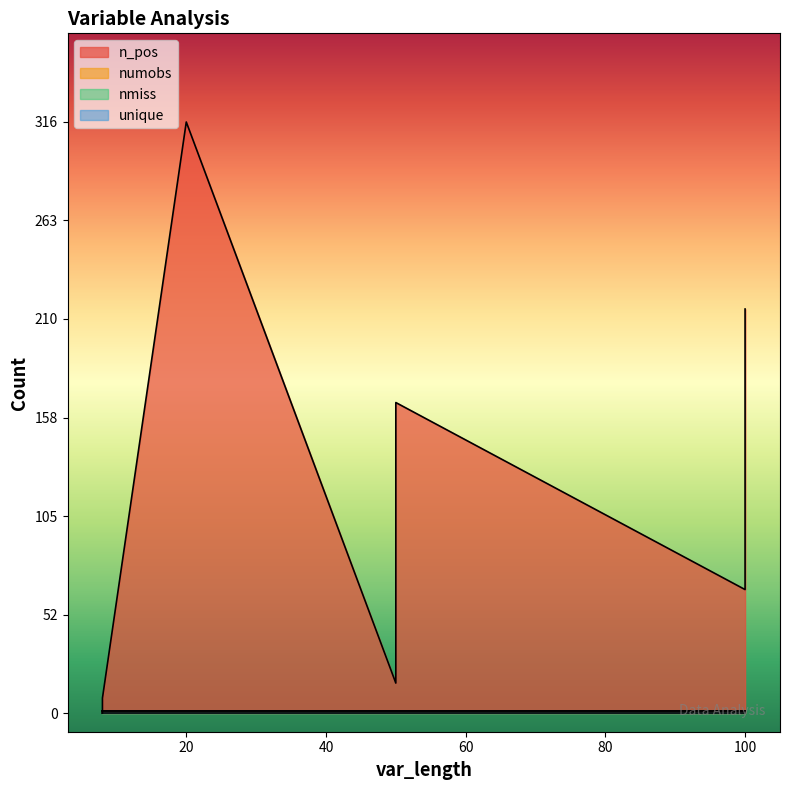

At how many categories does at least one series exceed 237?

1